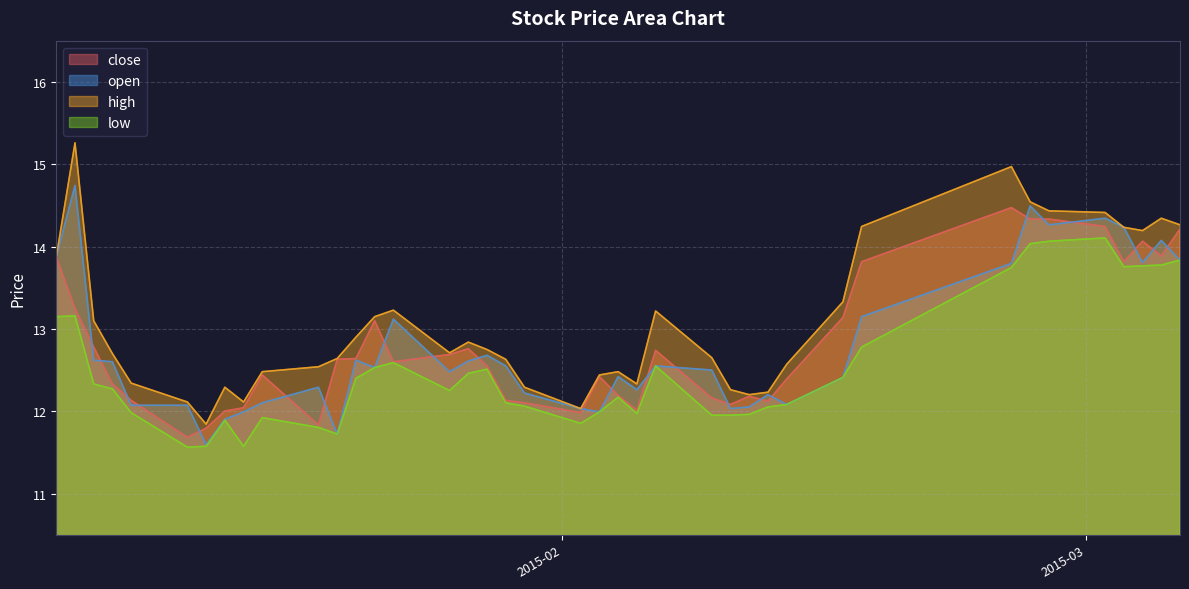

True or false: low and high intersect in this chart.

False